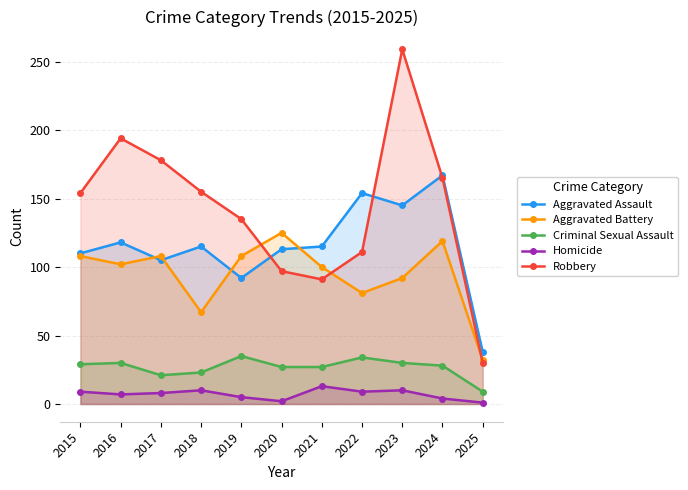

Count the number of categories in the chart.

11